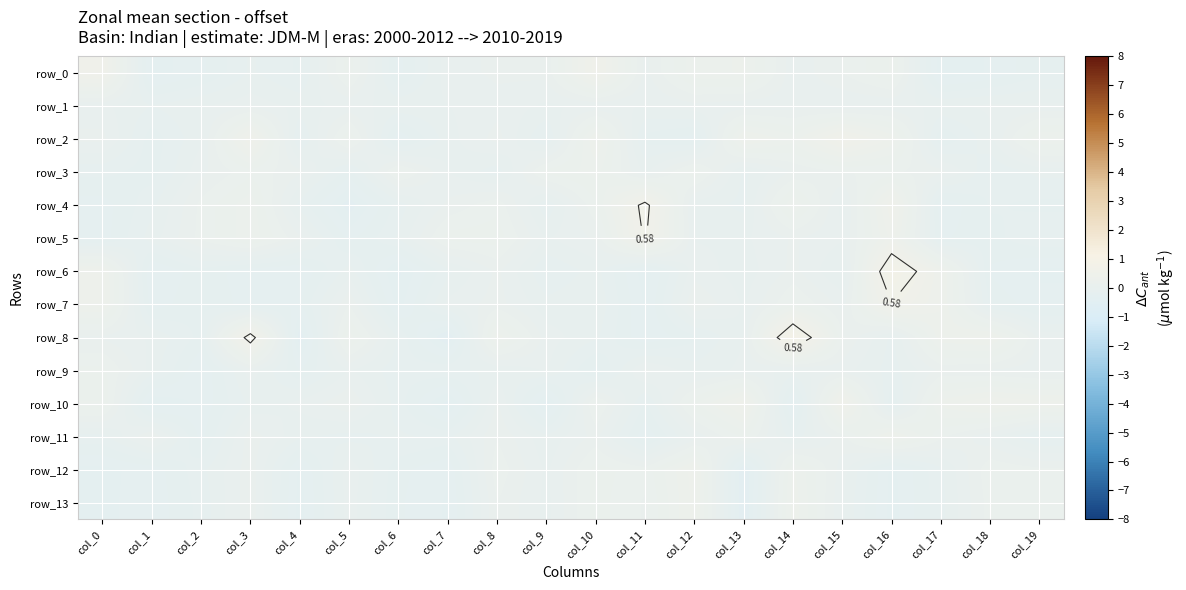

At which category is the sum across all series the highest?

col_16